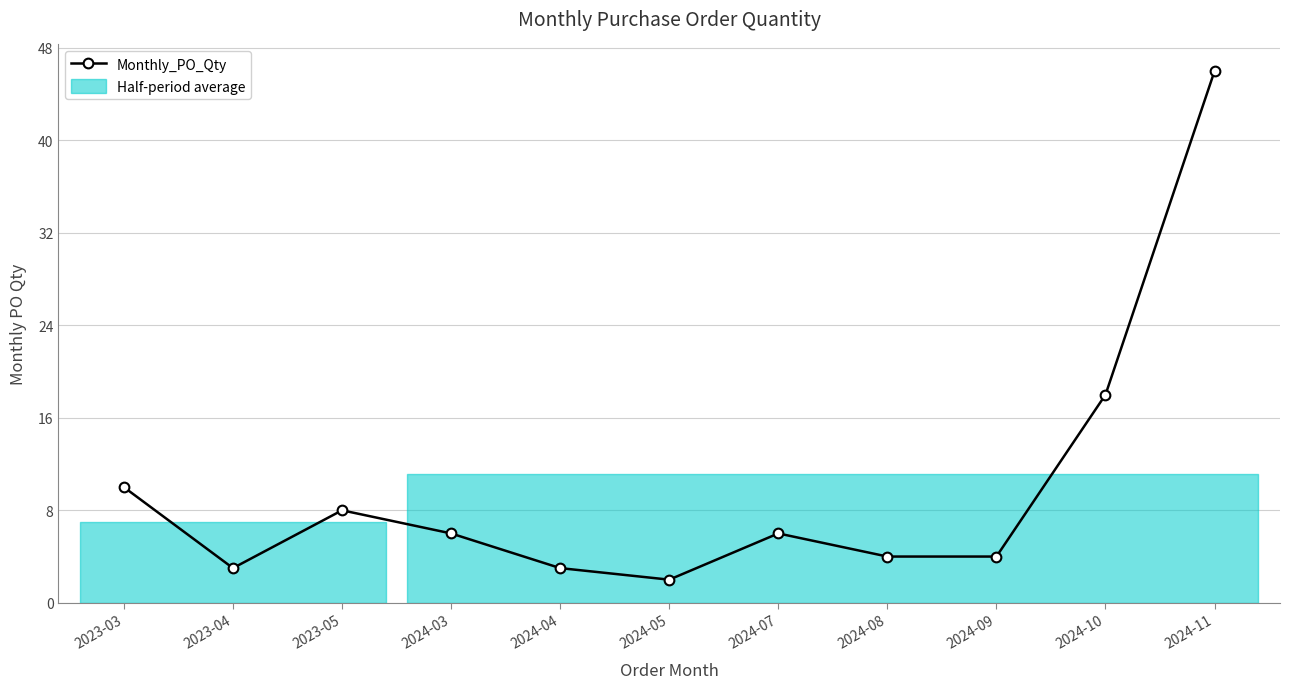

Between 2023-04 and 2024-04, which is larger?

2023-04